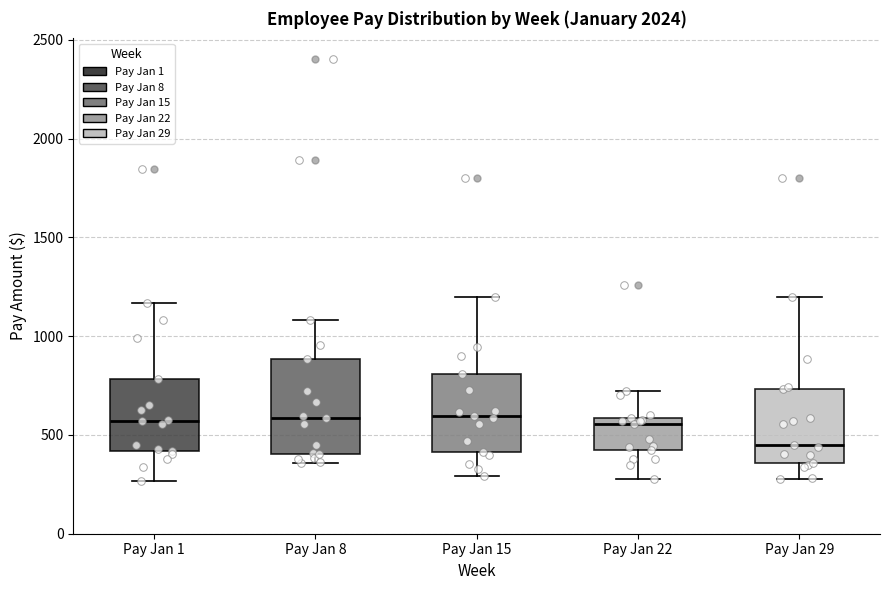

Reading left to right, read every box against the y-axis: the position of its median line, the range the box covers, and the ends of its whiskers. The values are not printed on the chart, so give them approximately, as read against the axis.

Pay Jan 1: median 550, box 400 to 800, whiskers 250 to 1150
Pay Jan 8: median 600, box 400 to 900, whiskers 350 to 1100
Pay Jan 15: median 600, box 400 to 800, whiskers 300 to 1200
Pay Jan 22: median 550, box 400 to 600, whiskers 300 to 700
Pay Jan 29: median 450, box 350 to 750, whiskers 300 to 1200